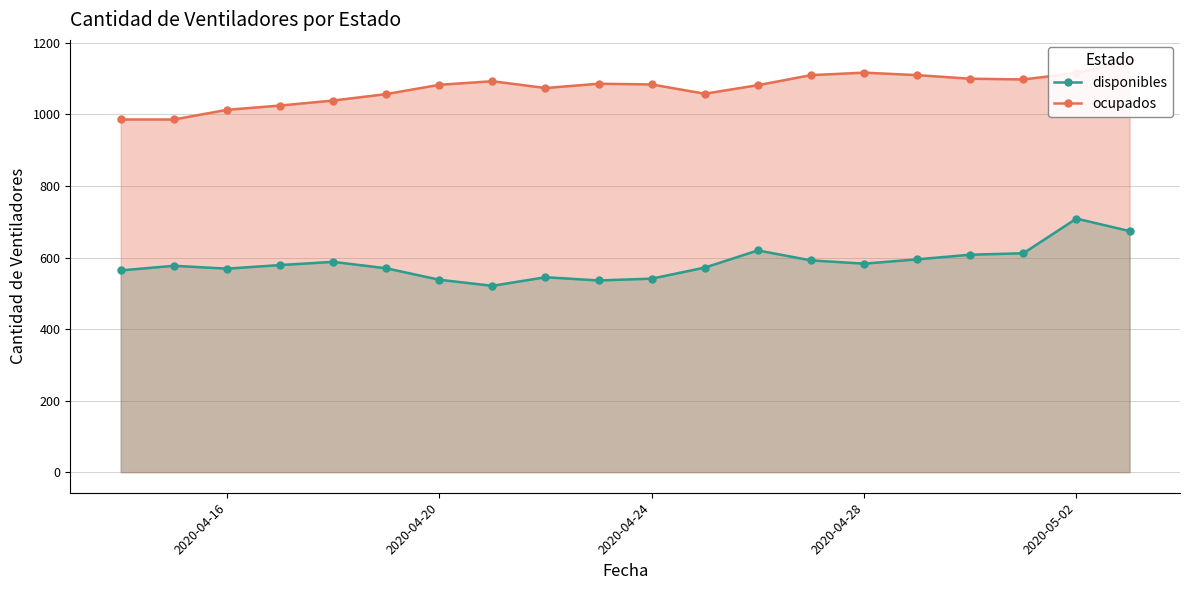

True or false: disponibles has a value of 541 at 2020-04-24.

True